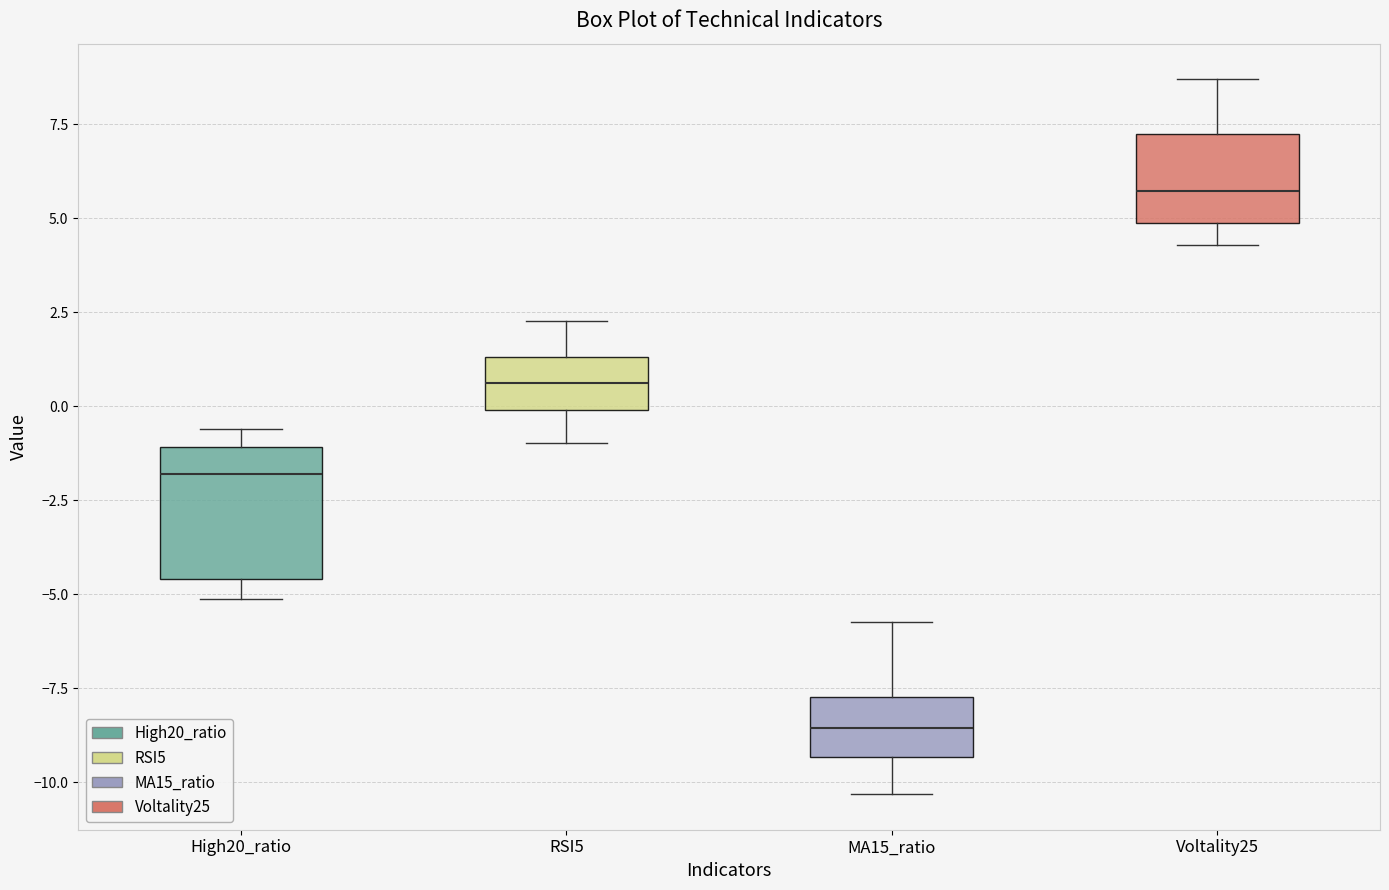

Which box has the lowest median line?

MA15_ratio